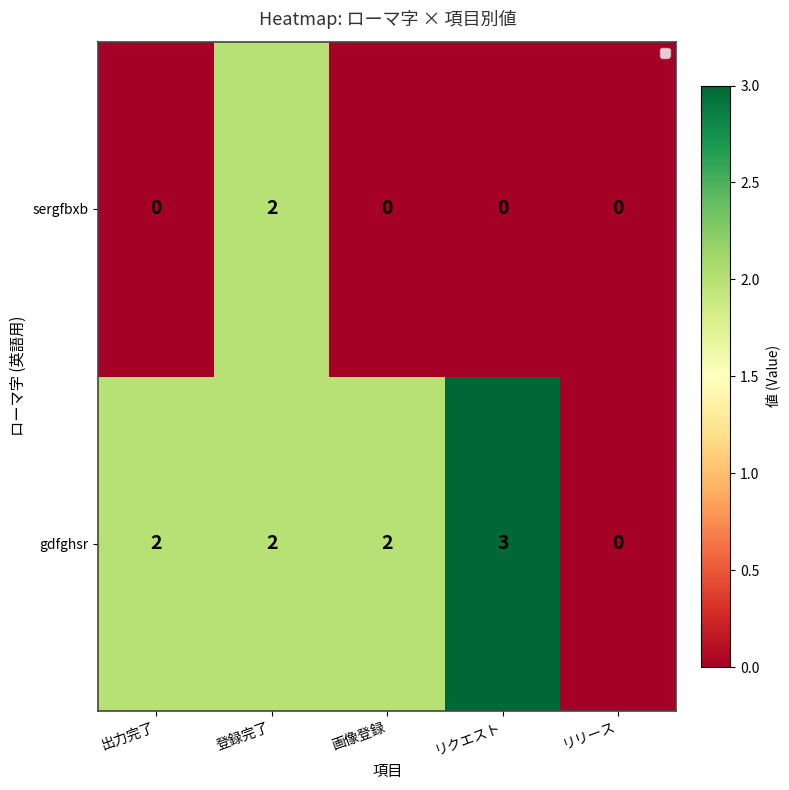

Reading right to left, what are all the values shown in this chart?

sergfbxb: リリース=0	リクエスト=0	画像登録=0	登録完了=2	出力完了=0
gdfghsr: リリース=0	リクエスト=3	画像登録=2	登録完了=2	出力完了=2